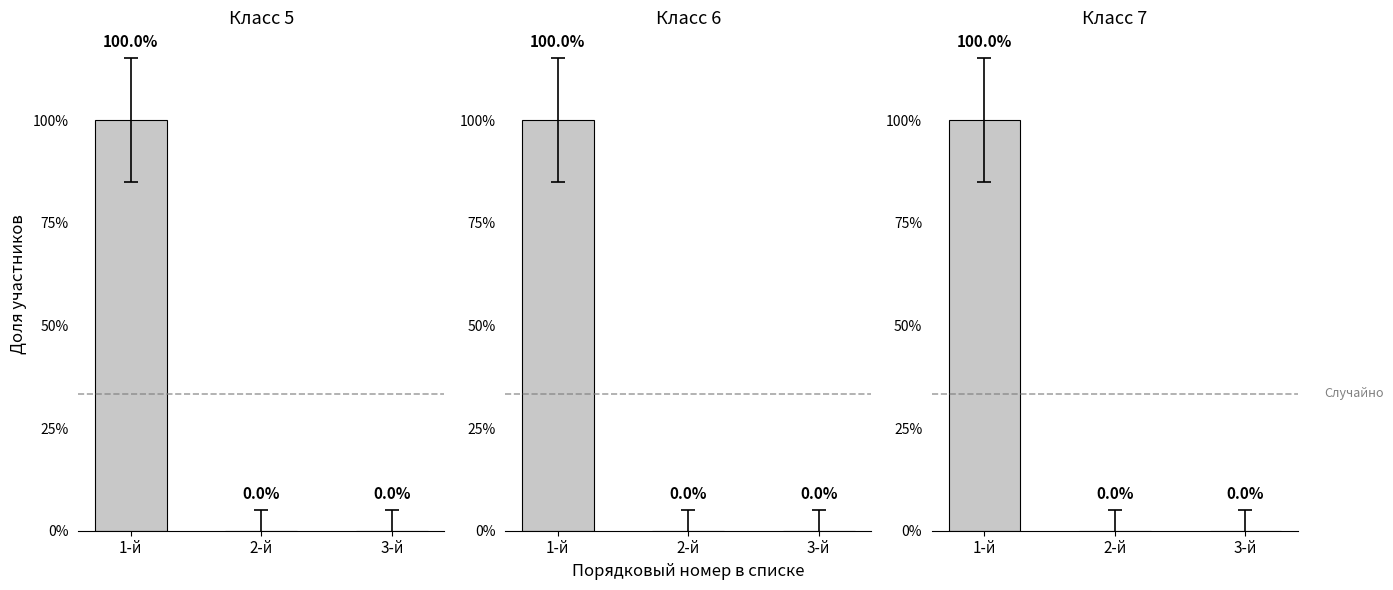

How many values in the Класс 7 series exceed 0?

1